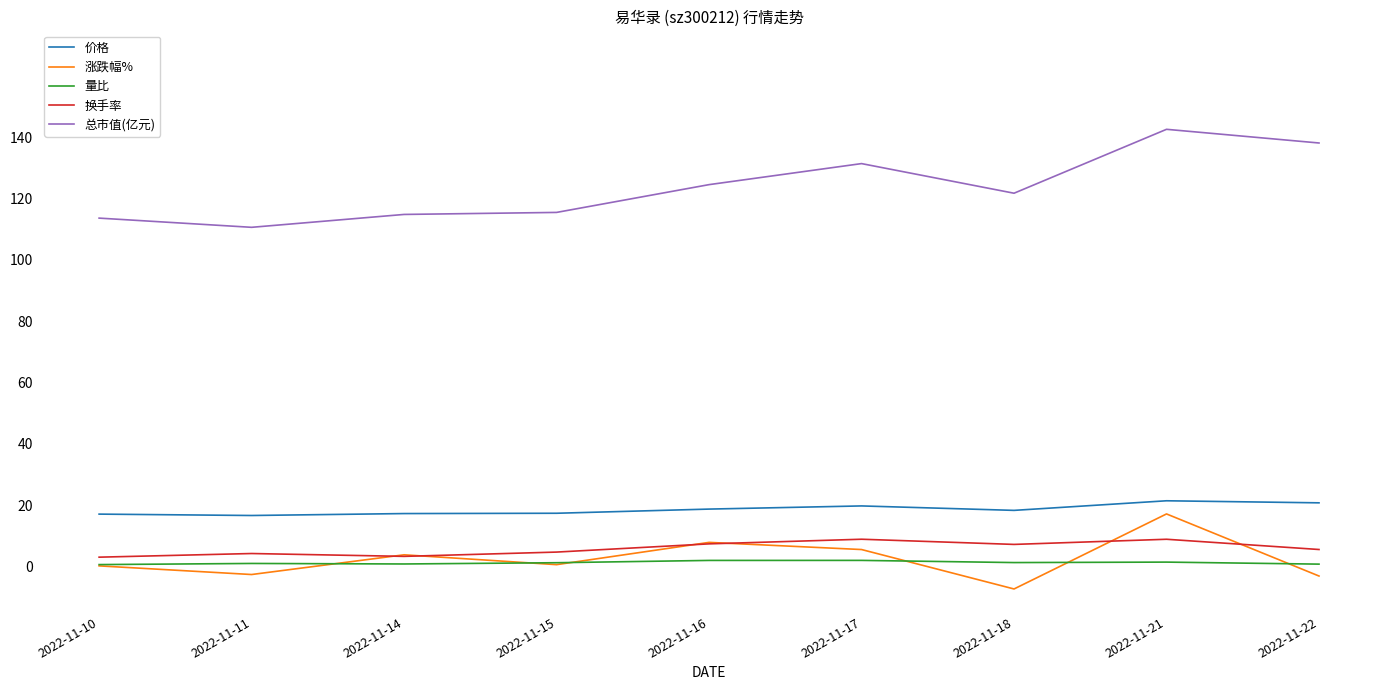

How many lines are shown in the chart?

5